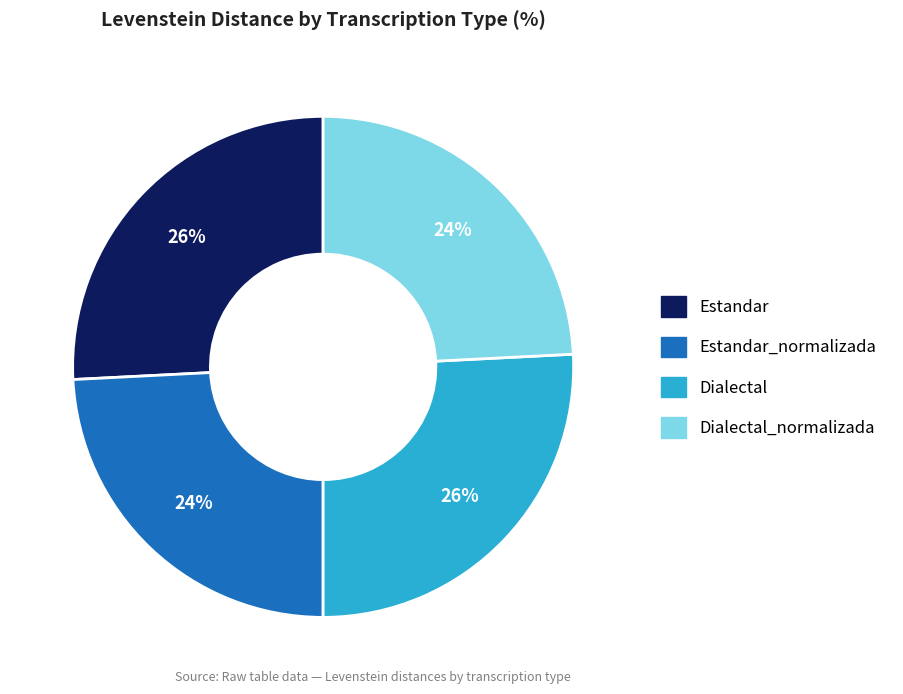

How many segments does this pie chart have?

4